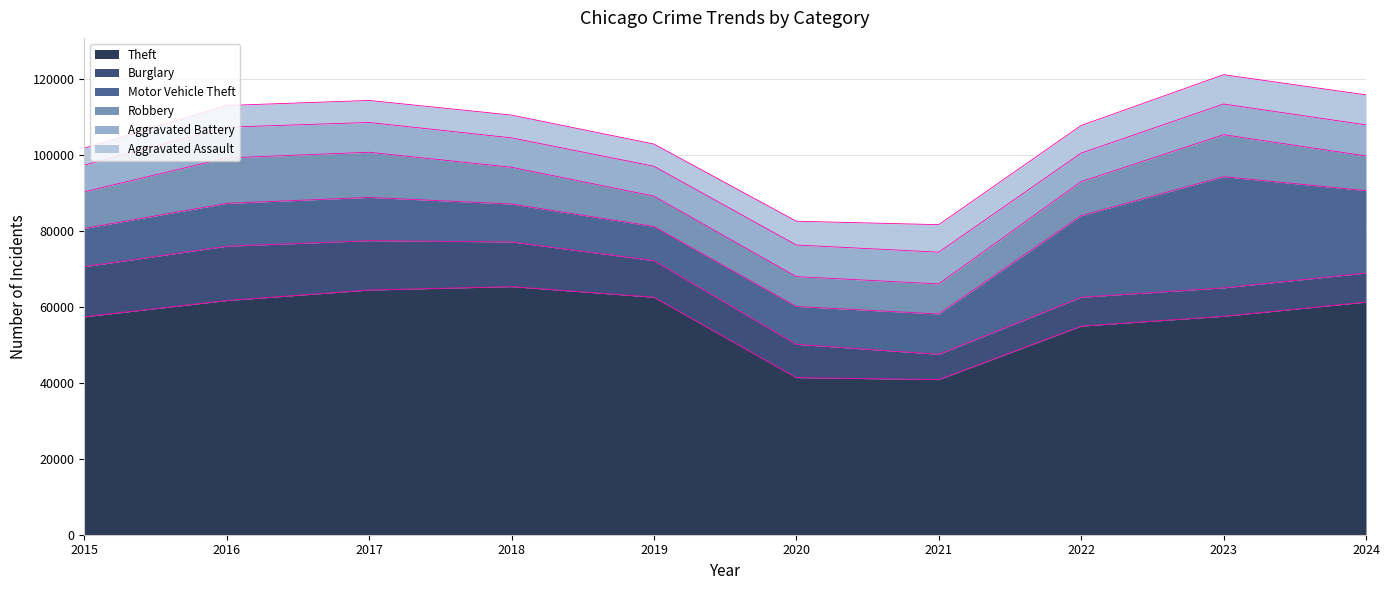

Which category has the highest value in the Aggravated Battery series?

2021